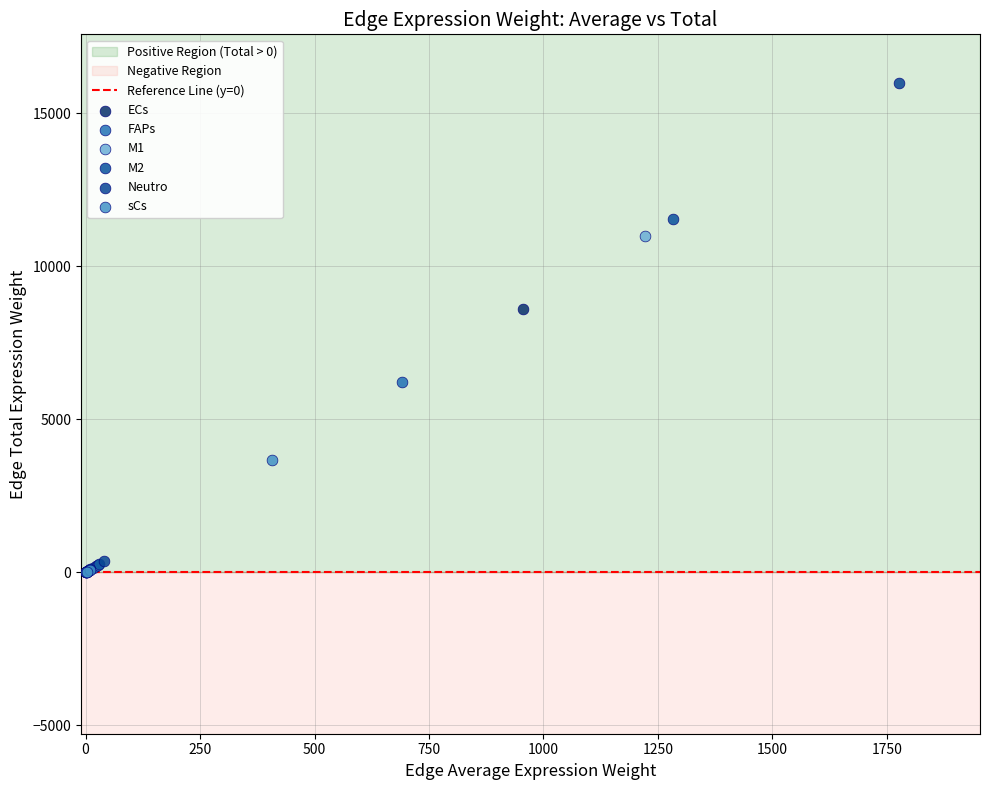

Which series contains the highest Y value?

Neutro